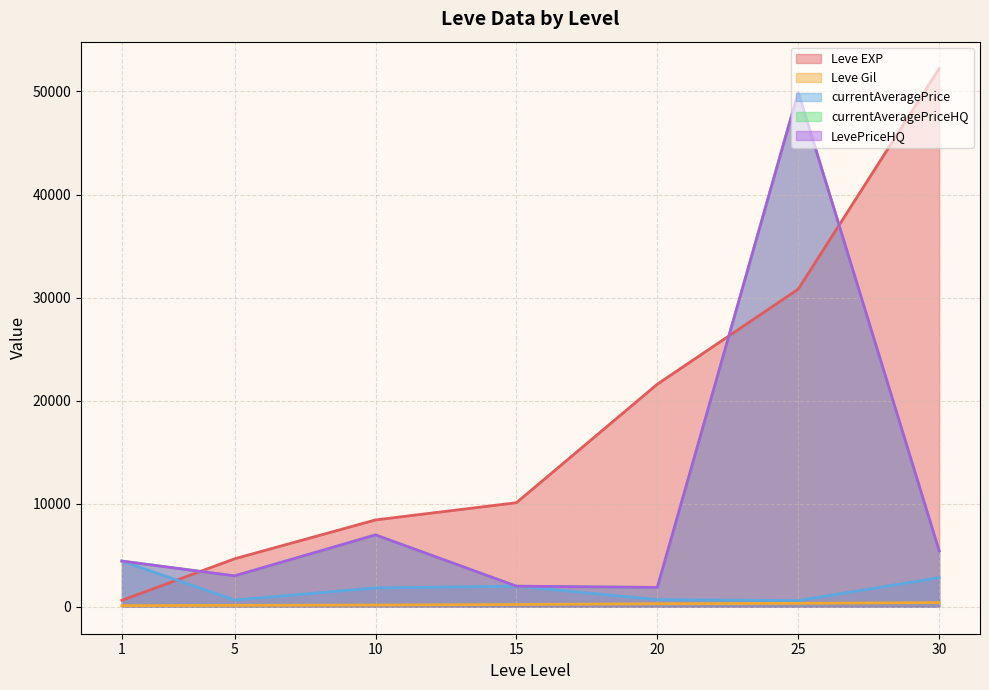

Which series has the widest spread of values?

Leve EXP